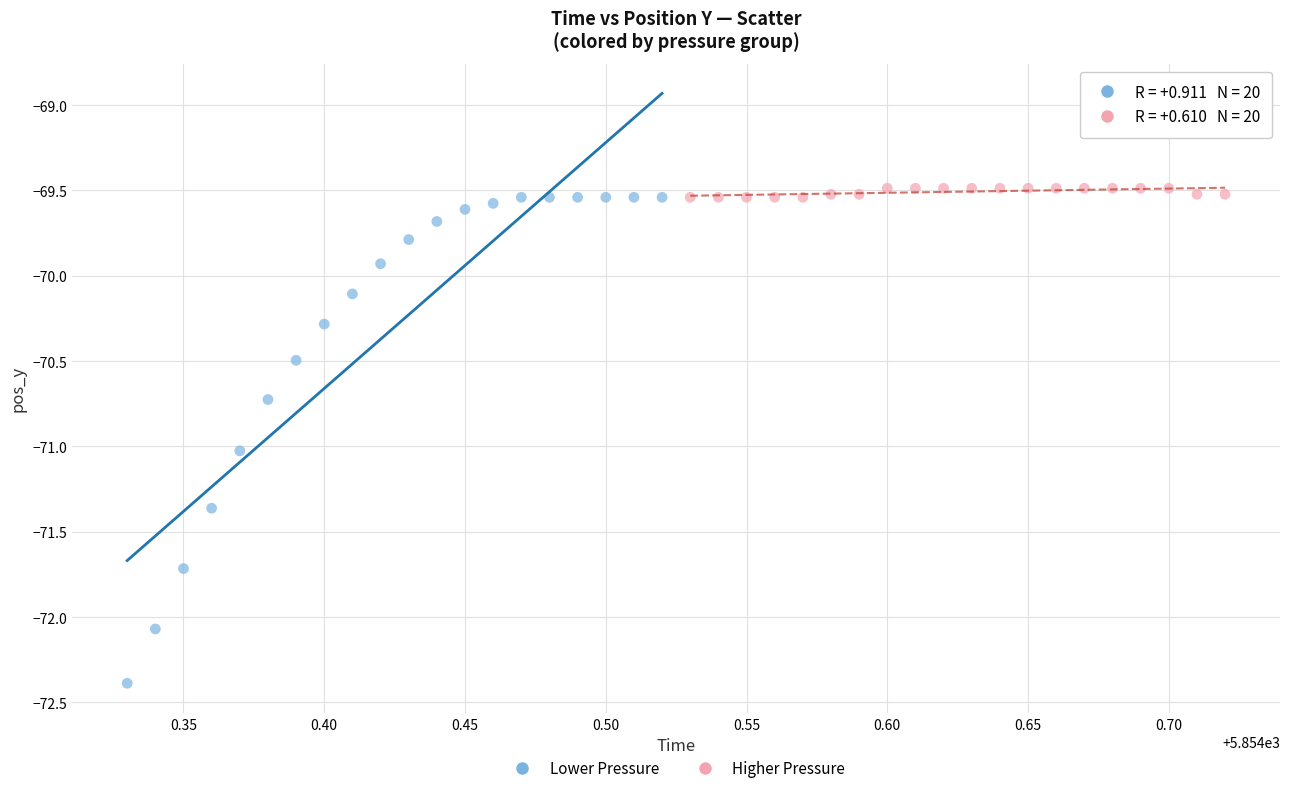

Which series contains the lowest Y value?

Lower Pressure